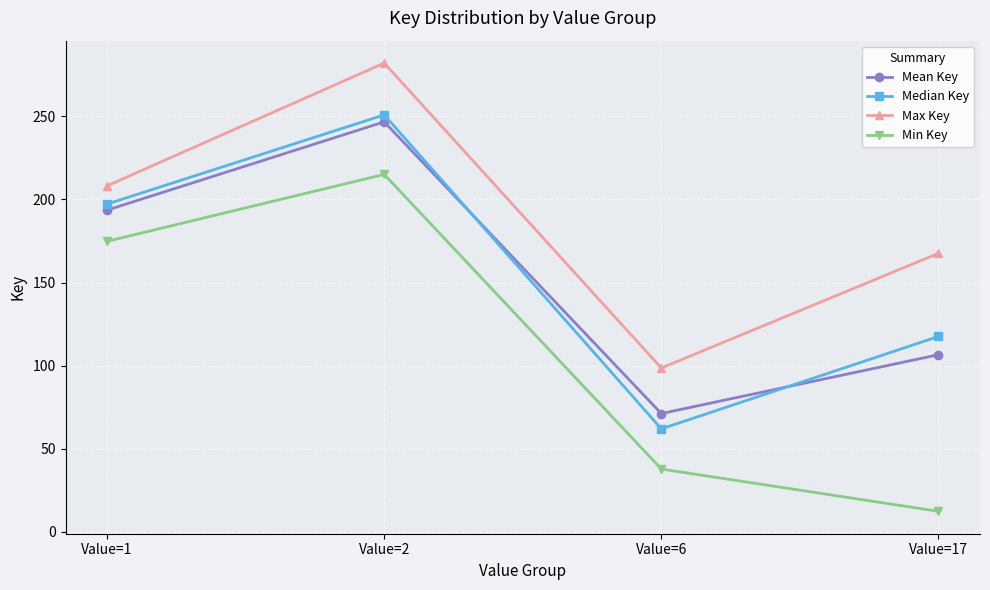

What is the difference between the maximum and minimum values in the Mean Key series?

175.5